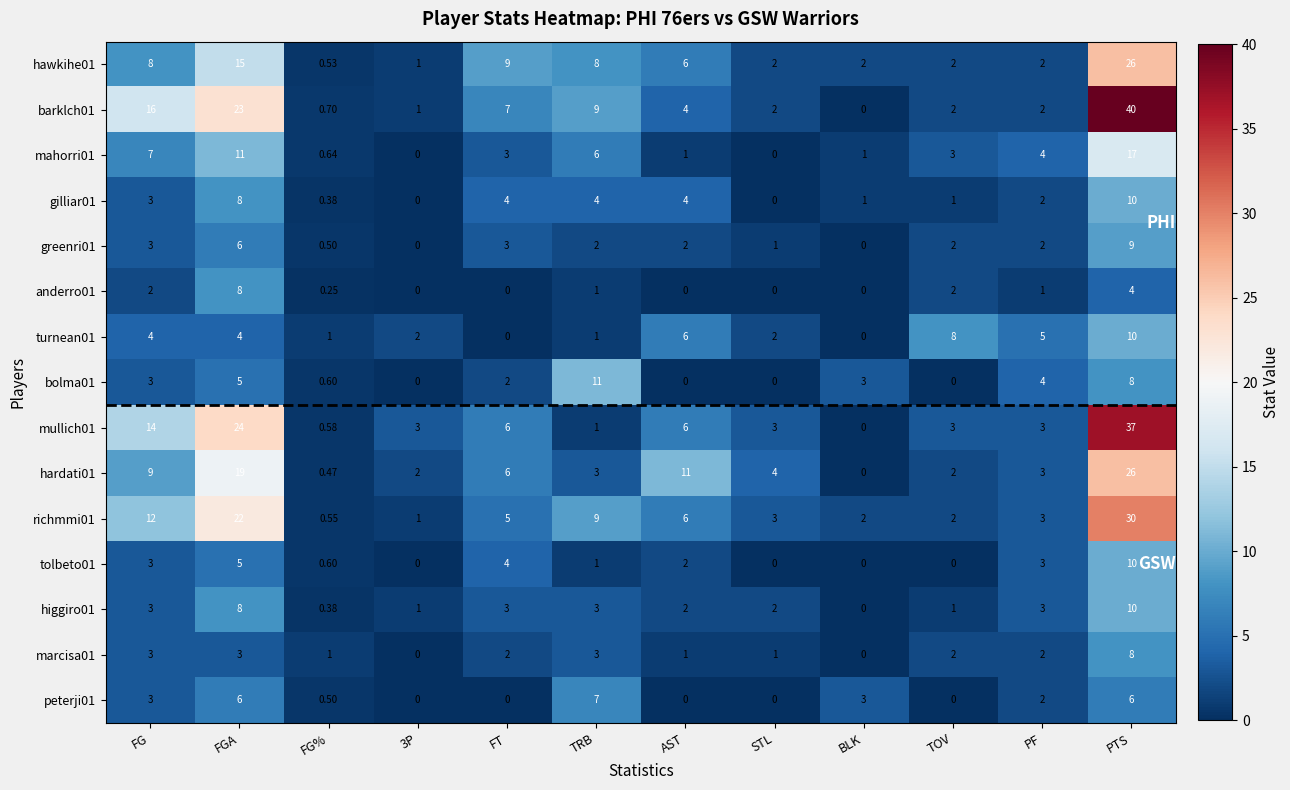

At which label does hardati01 first exceed 4?

FG